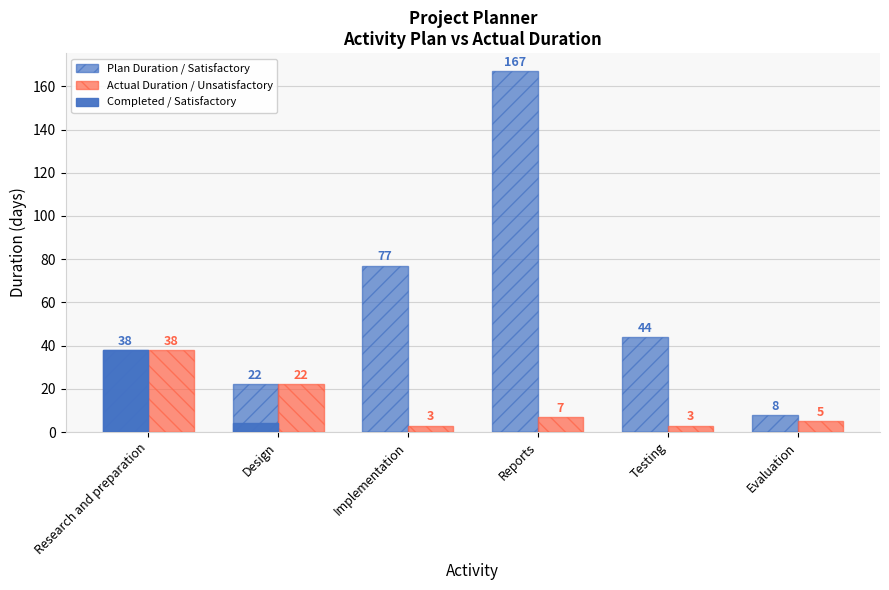

Are the bars horizontal?

No